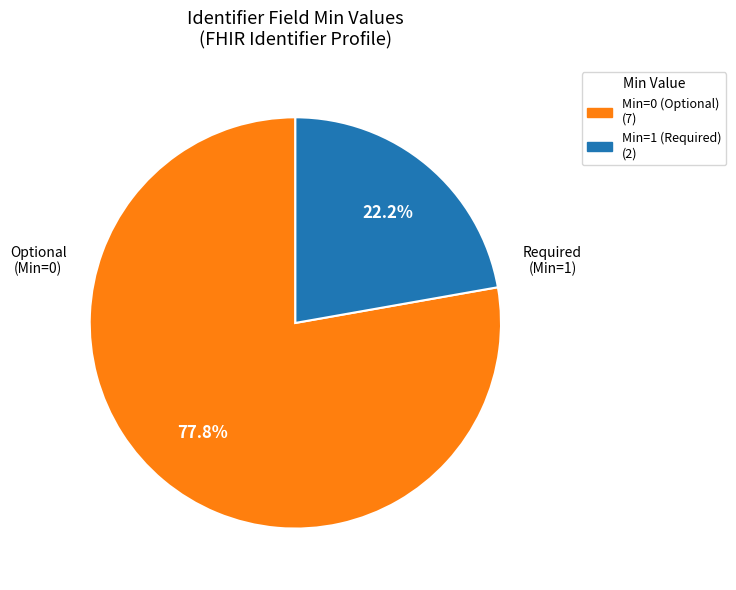

Is there any slice that represents more than half of the pie?

Yes